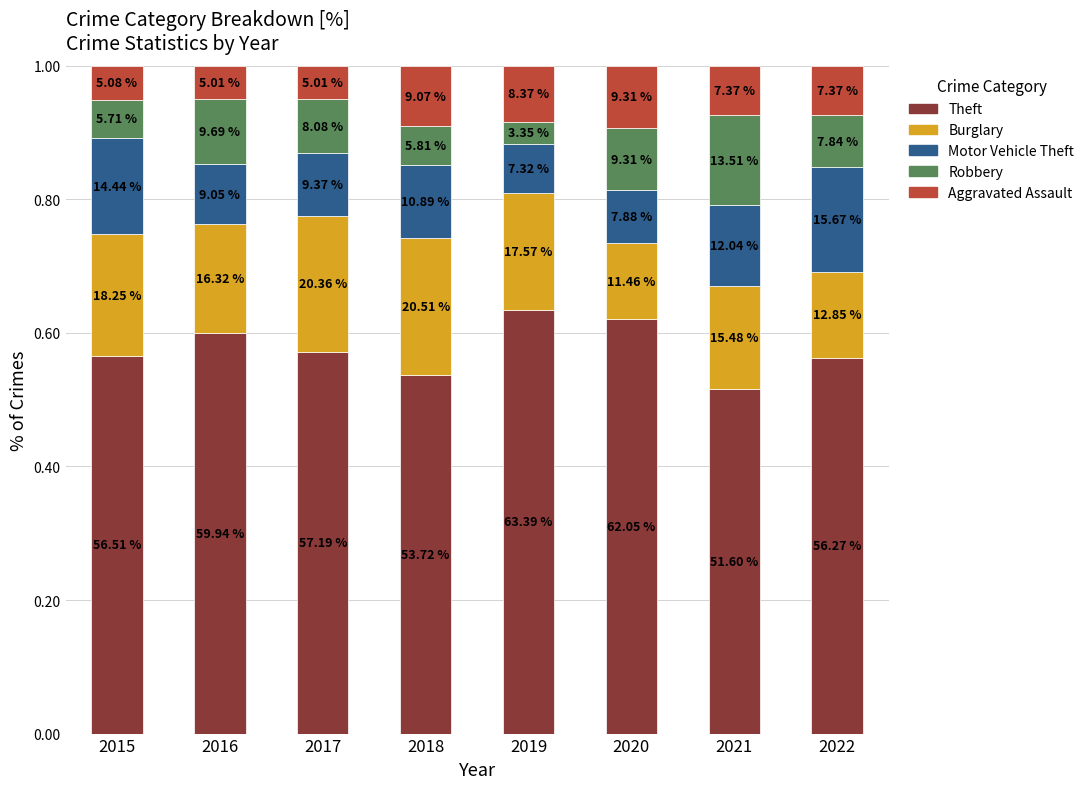

At which category is the sum across all series the highest?

2015